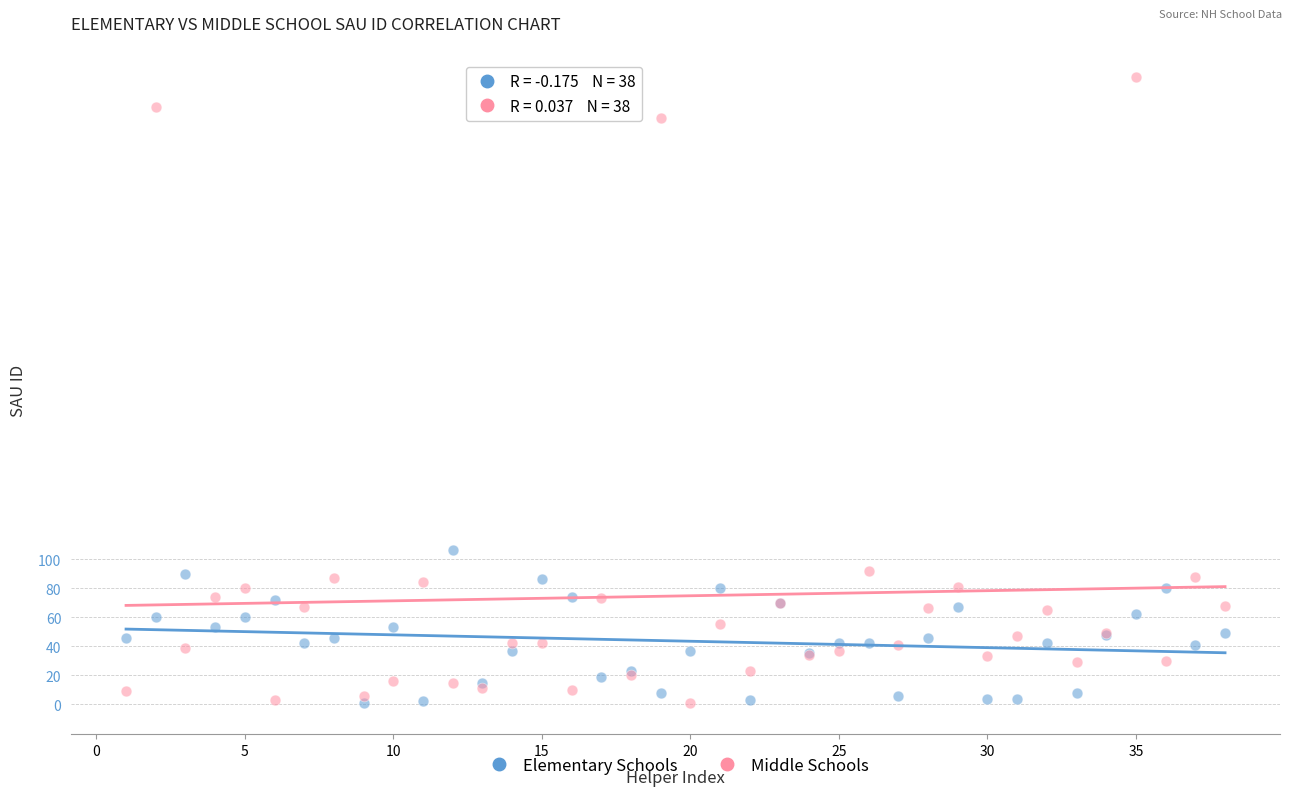

What is the X range (max minus min) for the scatter plot?

37